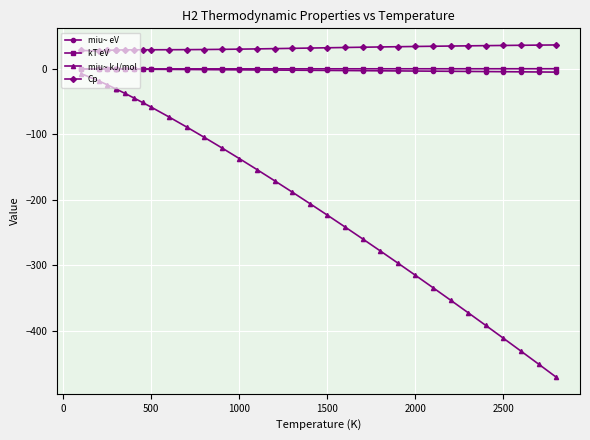

Which series has the largest total across all categories?

Cp